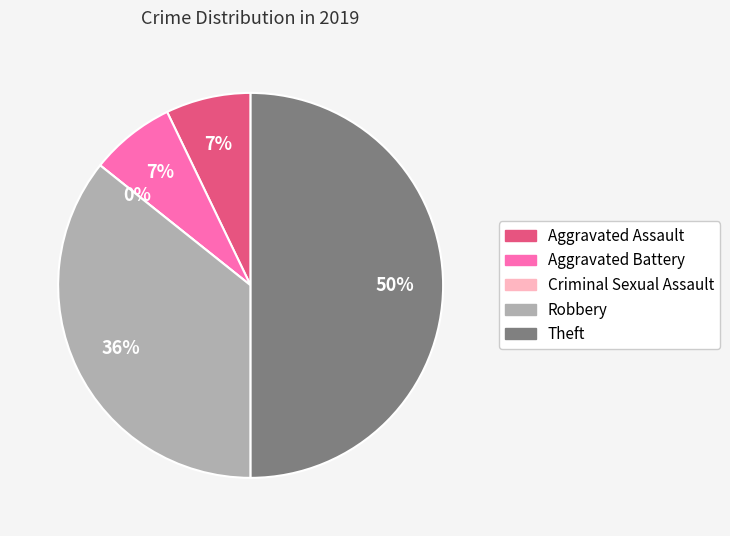

To the nearest percent, what percentage of the pie is Theft?

50%